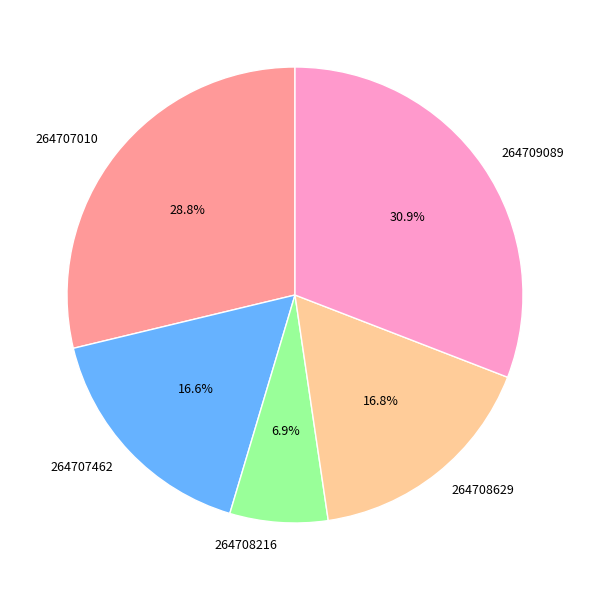

Does 264707462 represent more than half of the total?

No